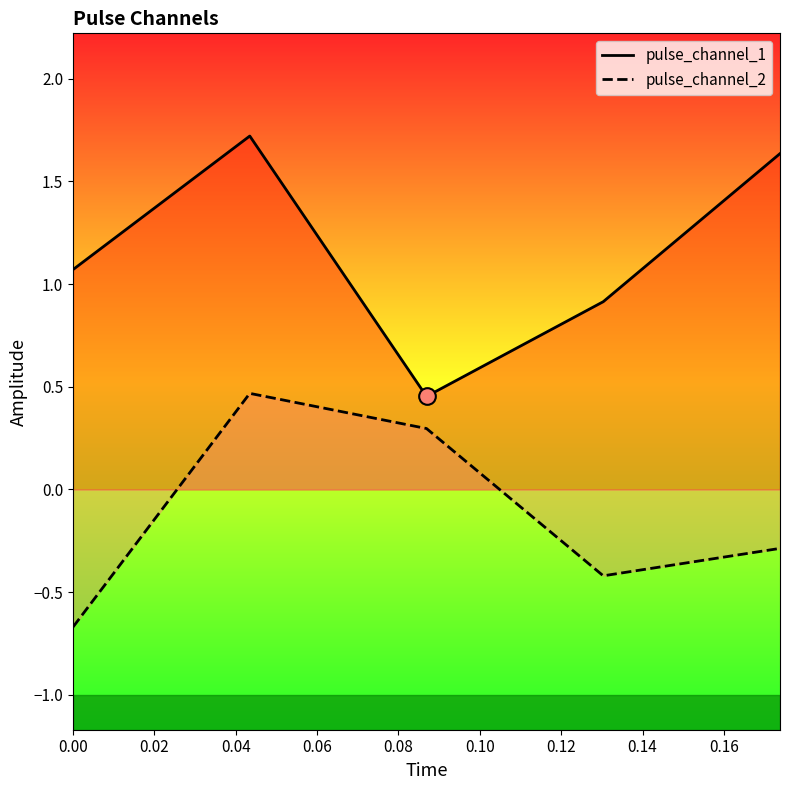

Rank the series by their maximum value, from lowest to highest.

pulse_channel_2, pulse_channel_1